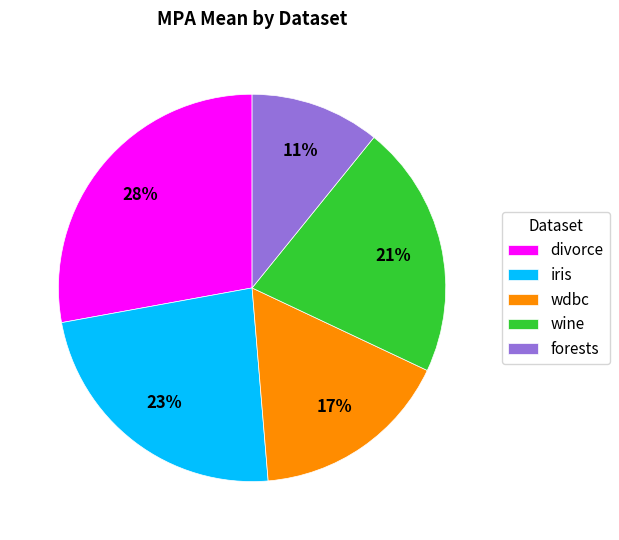

To the nearest percent, what portion does forests represent?

11%